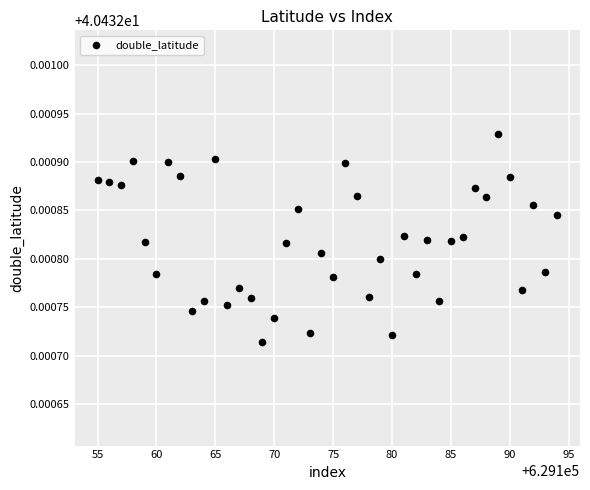

What is the range of X values (max minus min)?

39.0